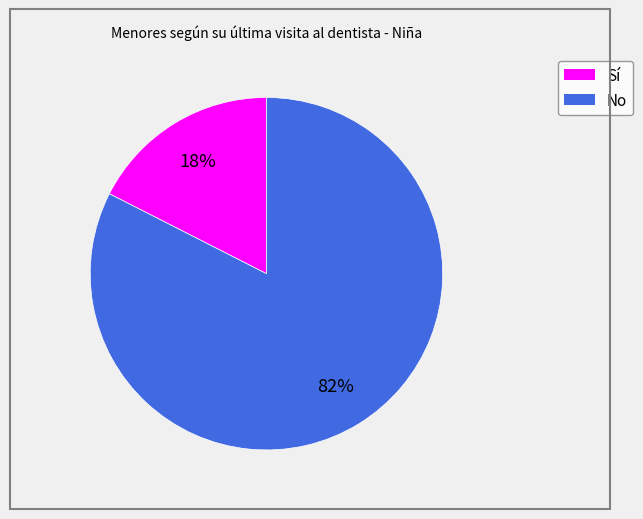

Count the number of slices in the pie.

2